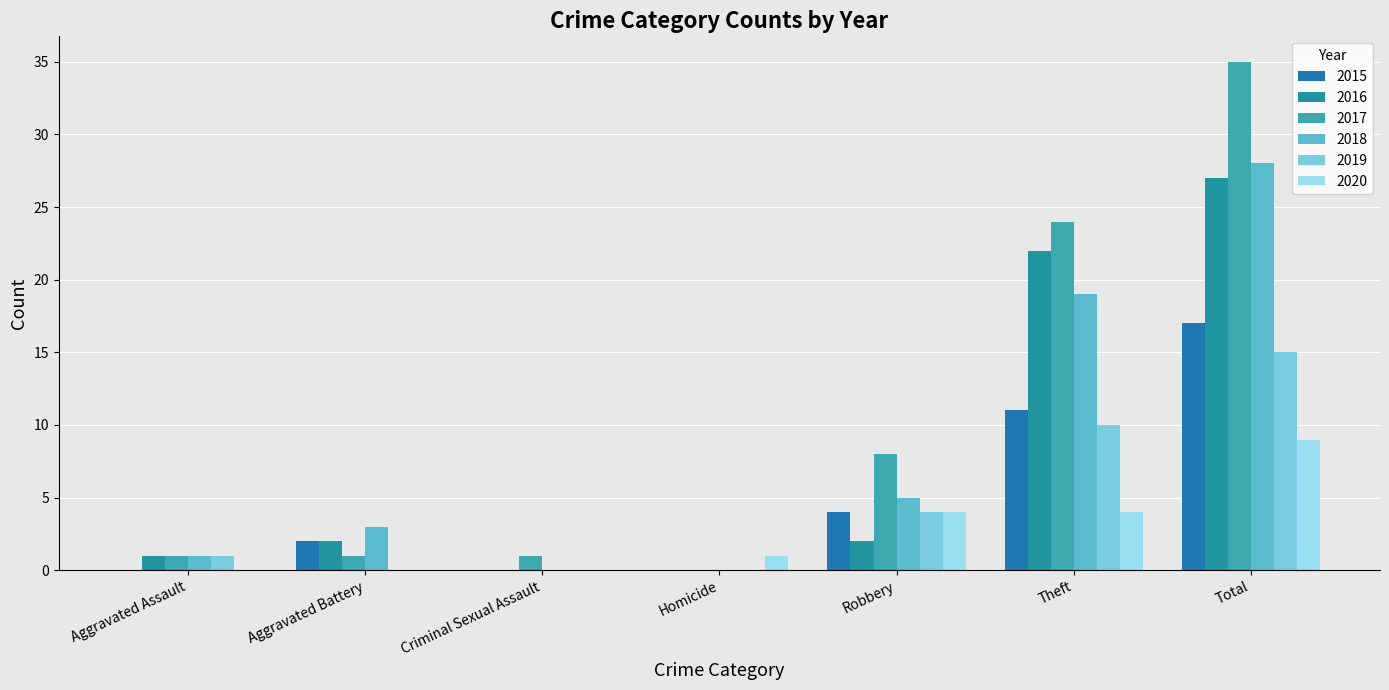

Reading left to right, extract all data points from this chart.

2015: Aggravated Assault=0	Aggravated Battery=2	Criminal Sexual Assault=0	Homicide=0	Robbery=4	Theft=11	Total=17
2016: Aggravated Assault=1	Aggravated Battery=2	Criminal Sexual Assault=0	Homicide=0	Robbery=2	Theft=22	Total=27
2017: Aggravated Assault=1	Aggravated Battery=1	Criminal Sexual Assault=1	Homicide=0	Robbery=8	Theft=24	Total=35
2018: Aggravated Assault=1	Aggravated Battery=3	Criminal Sexual Assault=0	Homicide=0	Robbery=5	Theft=19	Total=28
2019: Aggravated Assault=1	Aggravated Battery=0	Criminal Sexual Assault=0	Homicide=0	Robbery=4	Theft=10	Total=15
2020: Aggravated Assault=0	Aggravated Battery=0	Criminal Sexual Assault=0	Homicide=1	Robbery=4	Theft=4	Total=9